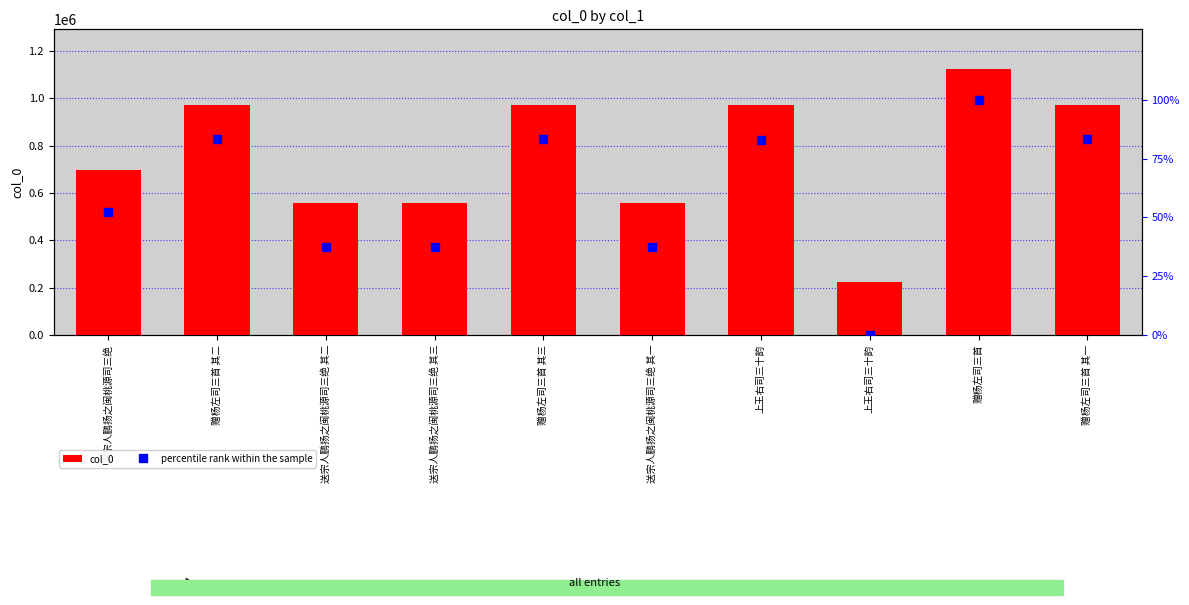

Rank the series by their maximum value, from lowest to highest.

percentile rank within the sample, col_0